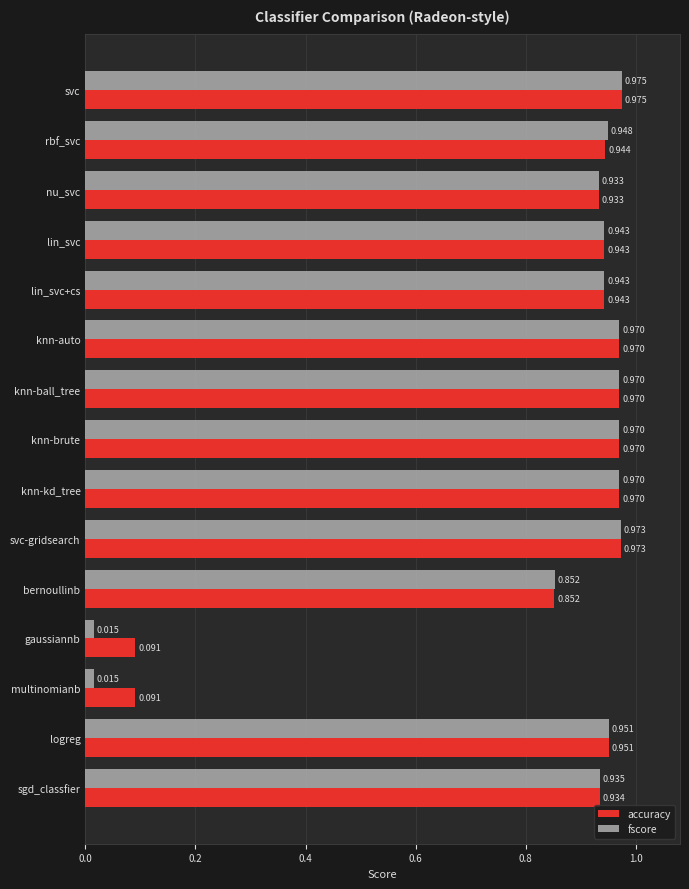

Which category has the highest value in the accuracy series?

svc